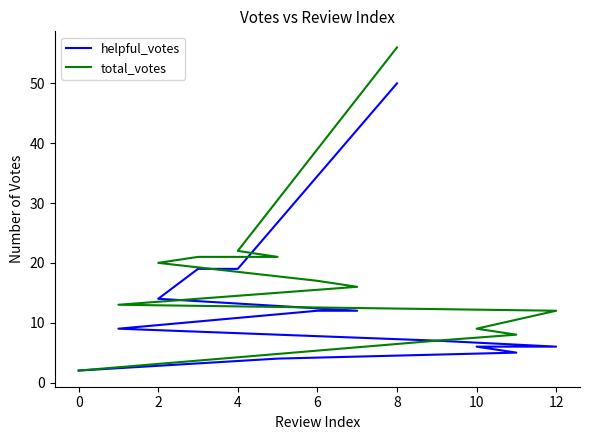

Count the number of data series in this chart.

2